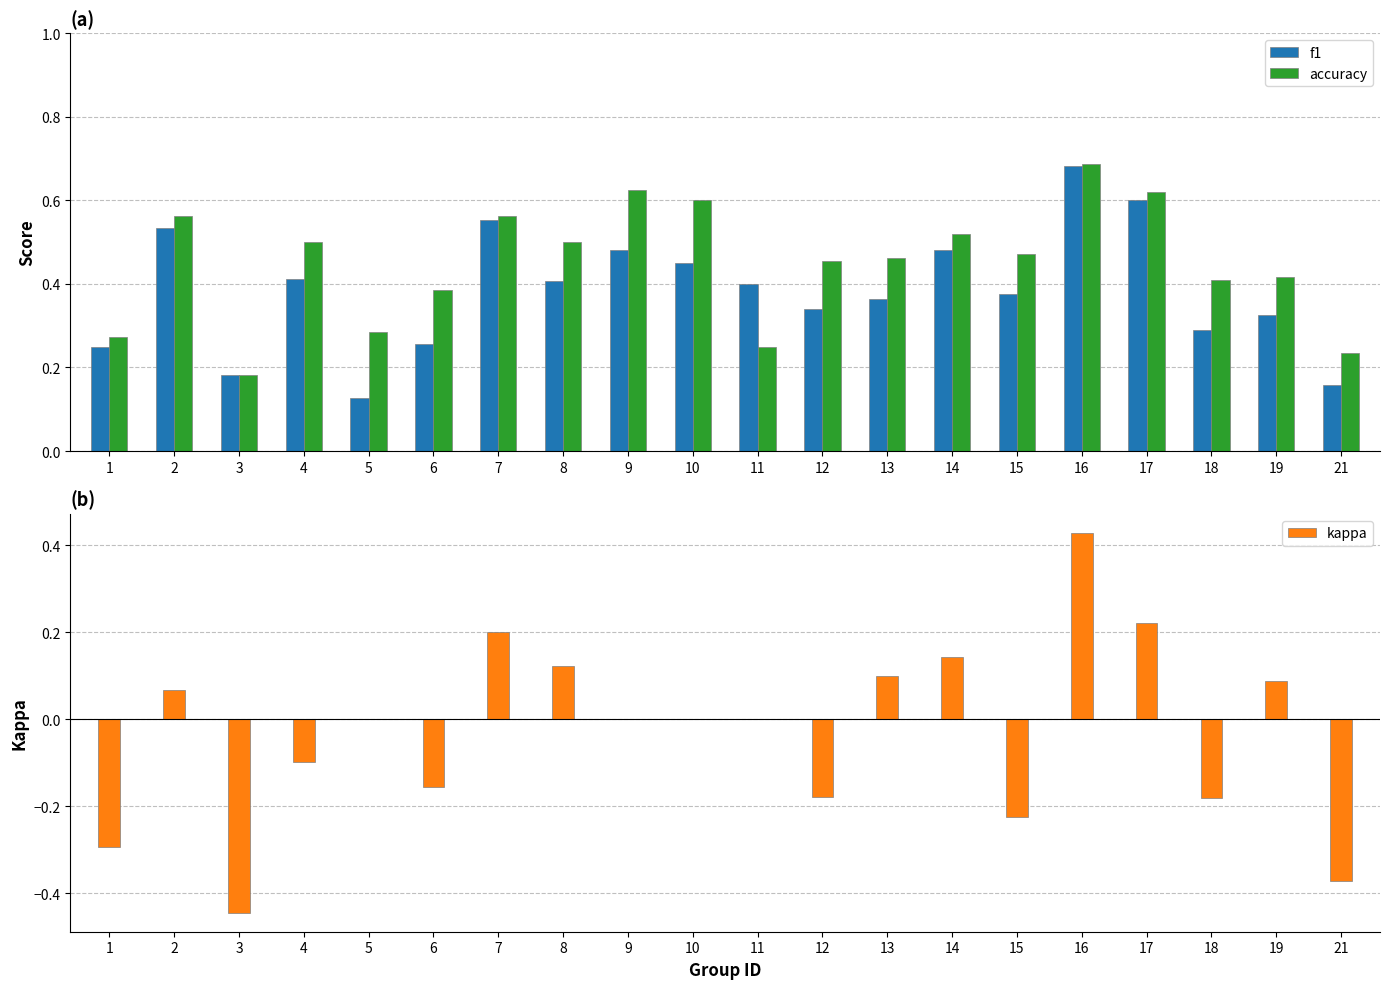

What is the sum of the f1 values at 12 and 14?

0.8